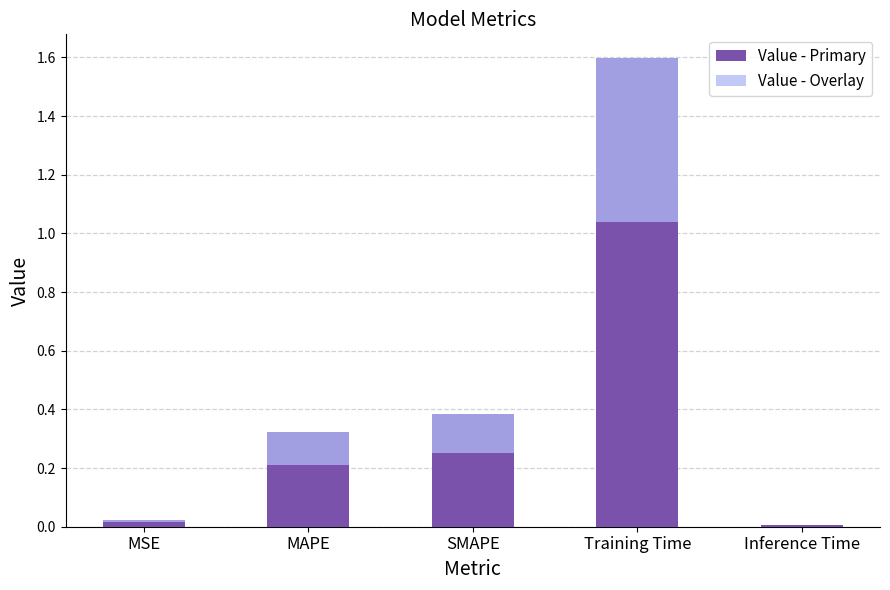

What is the average value of the Value - Overlay series?

0.2